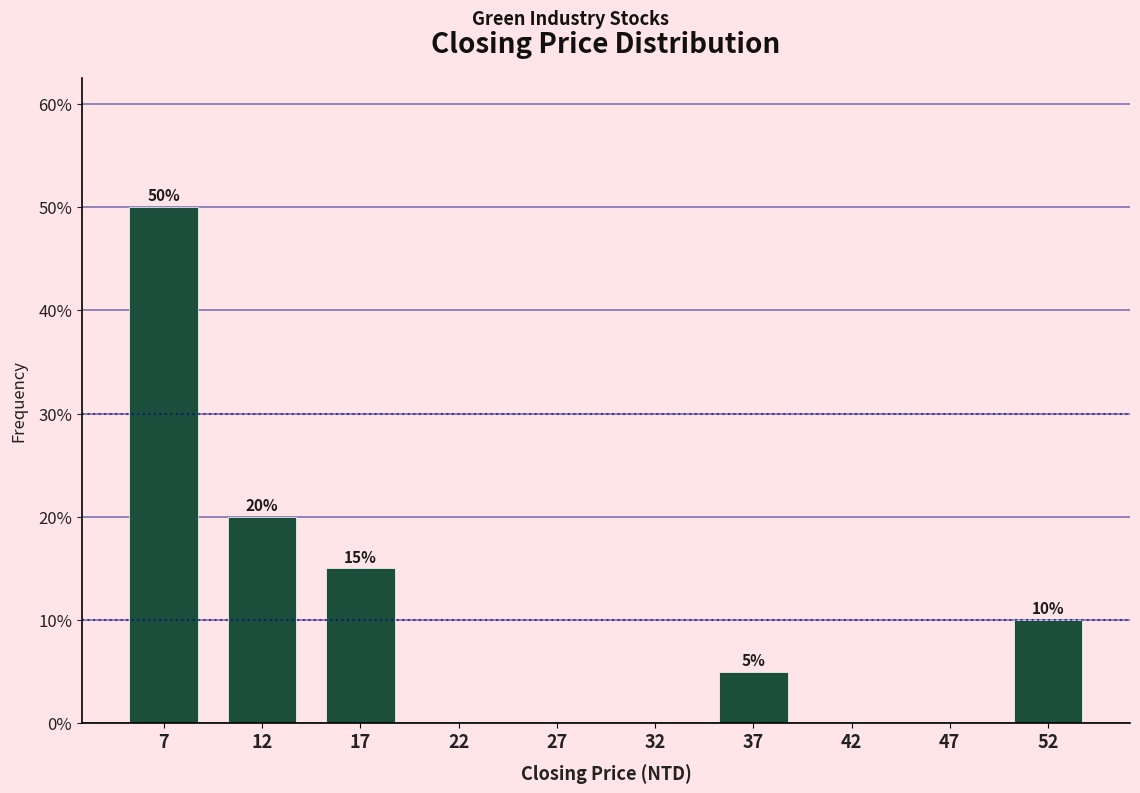

Which range on the x-axis has the tallest bar?

5 to 10